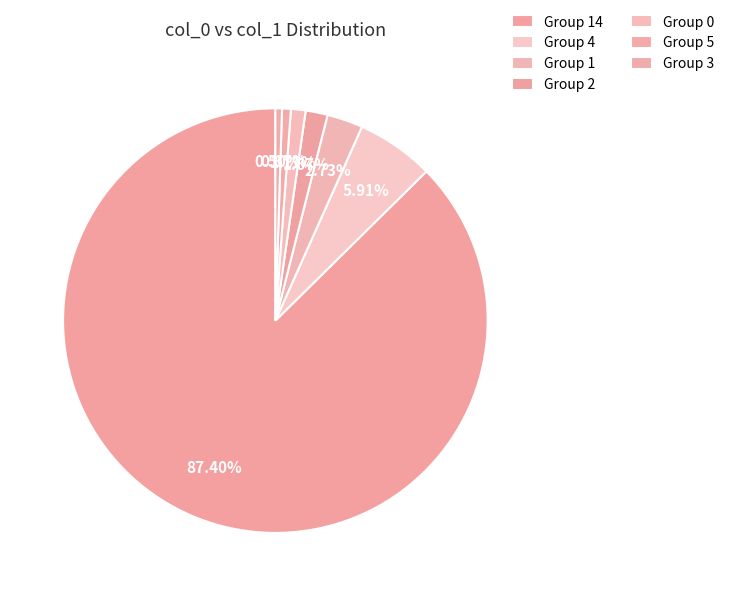

Which category has the biggest portion of the pie?

14